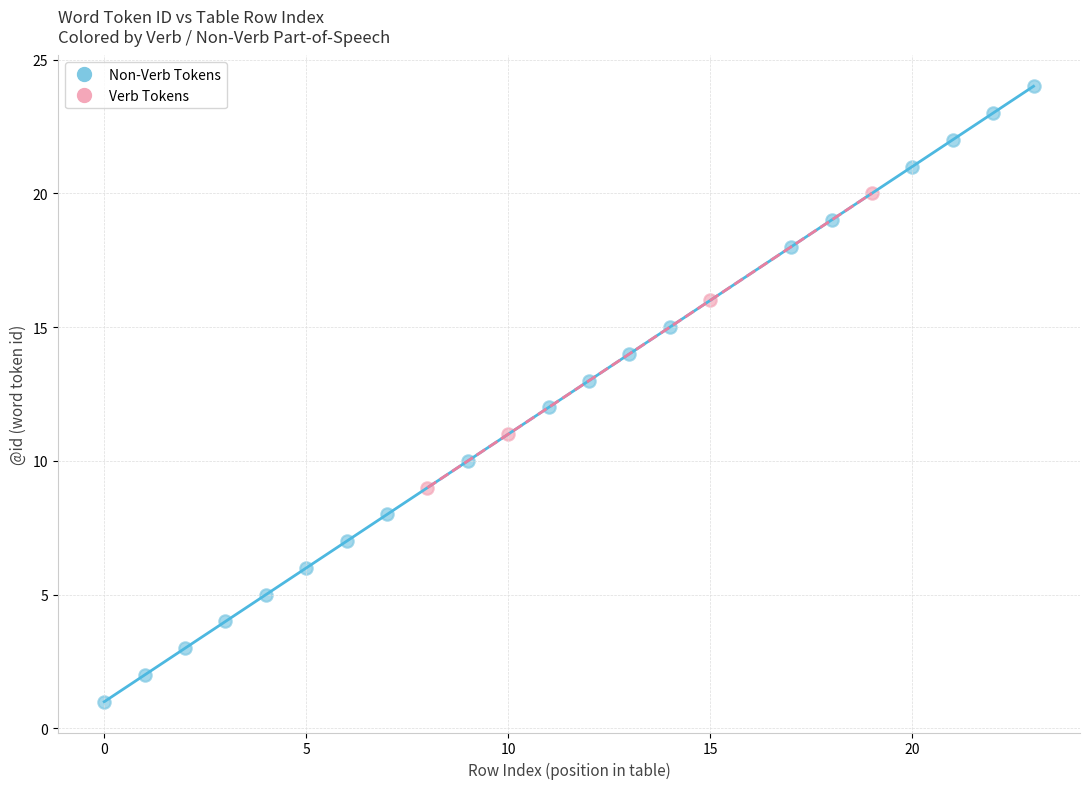

Which series has the largest Y range (max minus min)?

Non-Verb Tokens